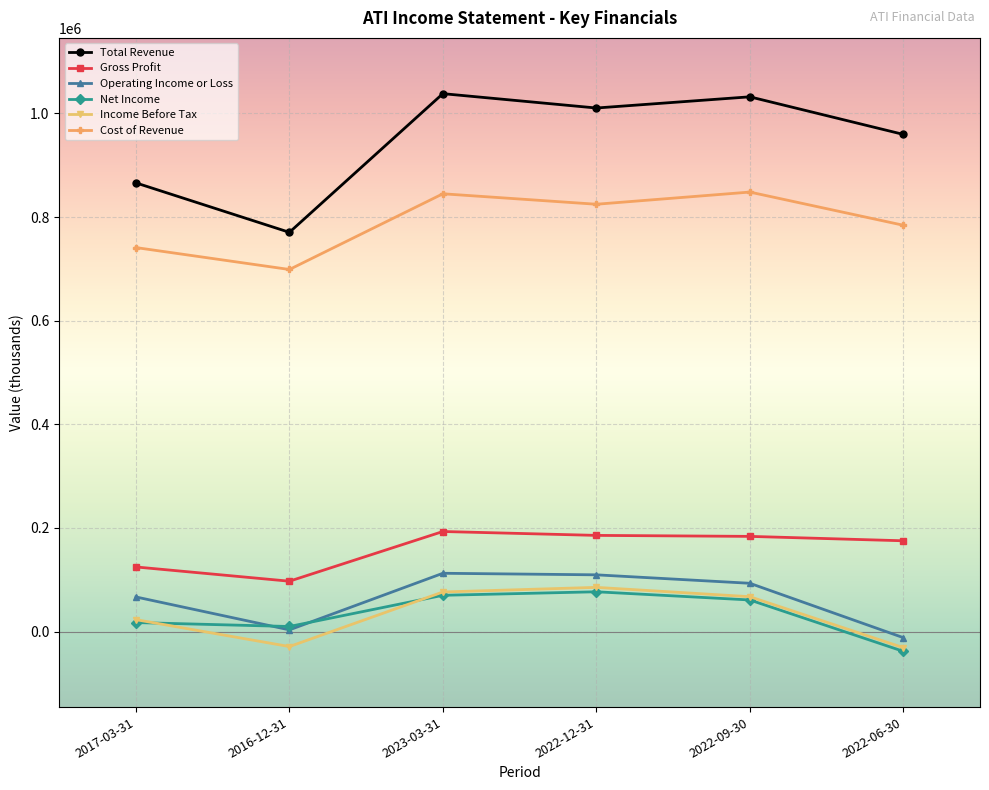

True or false: Income Before Tax and Total Revenue intersect in this chart.

False